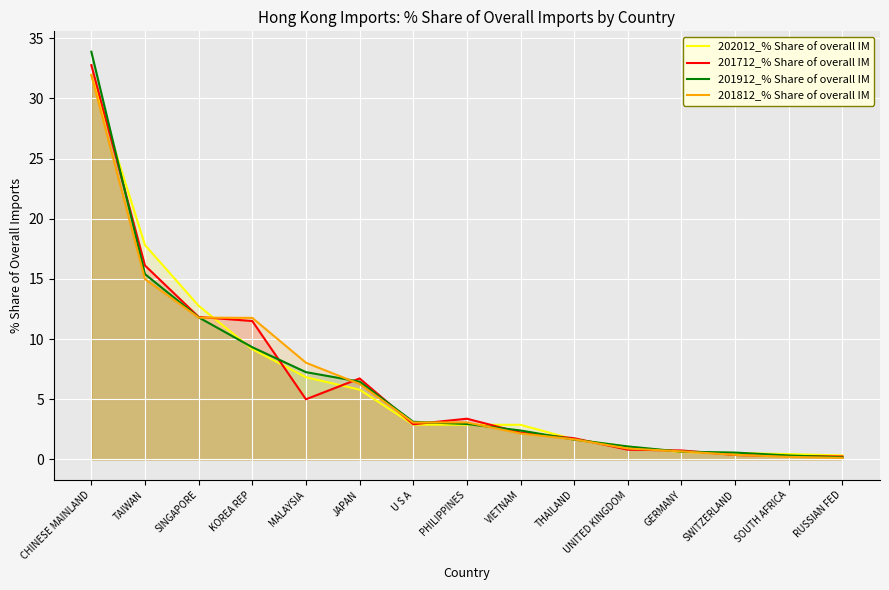

Where does the 201912_% Share of overall IM series first go above 2?

CHINESE MAINLAND